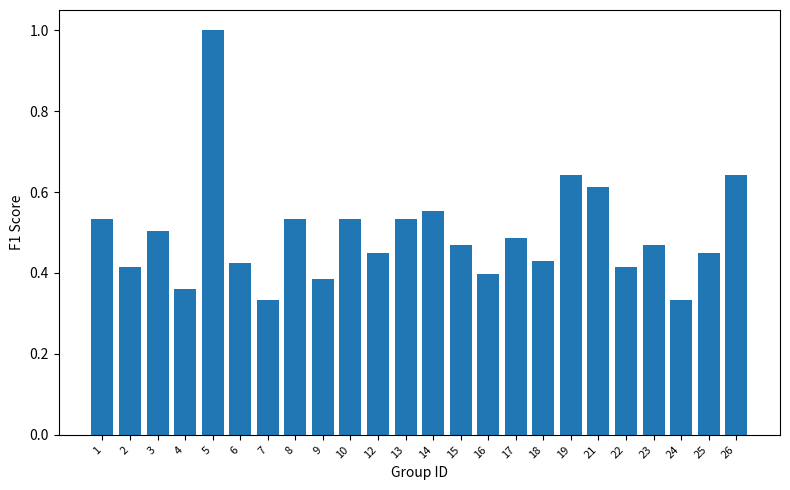

What is the maximum value shown in the chart?

1.0